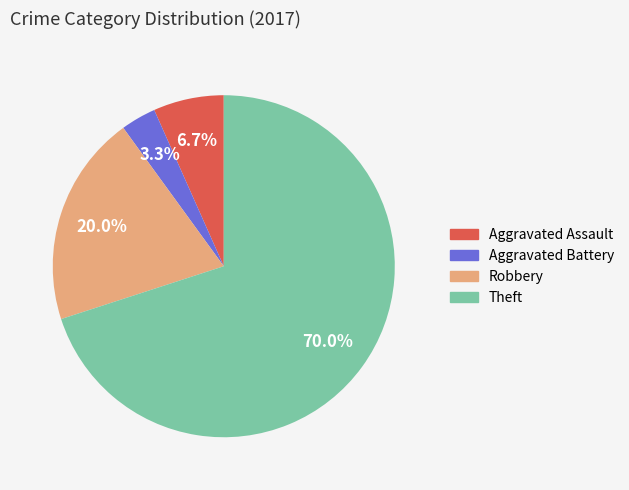

Is there any slice that represents more than half of the pie?

Yes